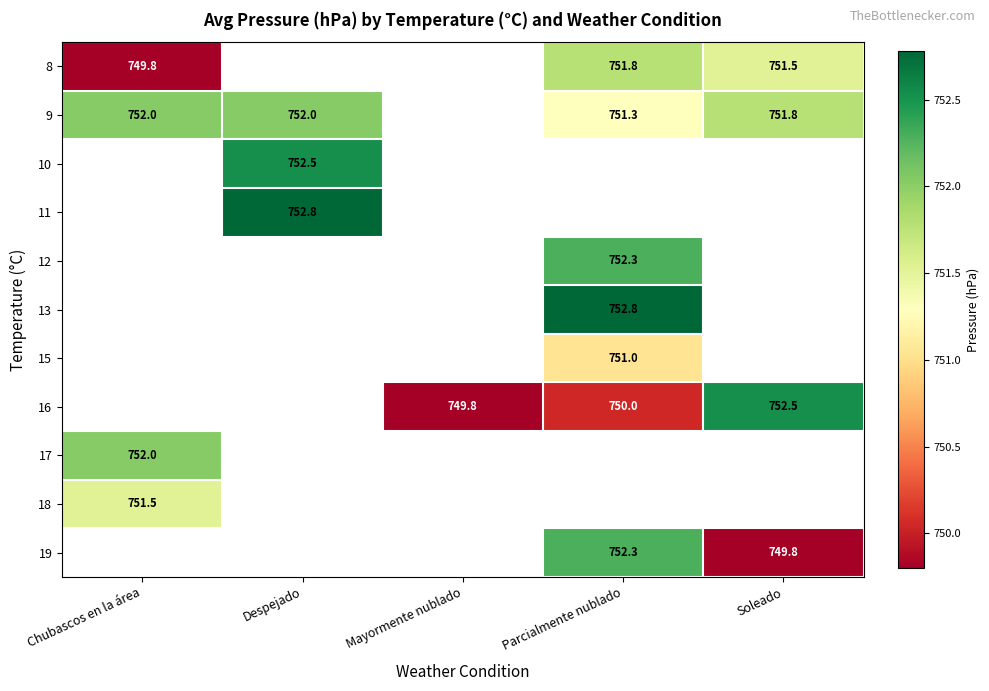

What is the minimum value shown in the chart?

749.8